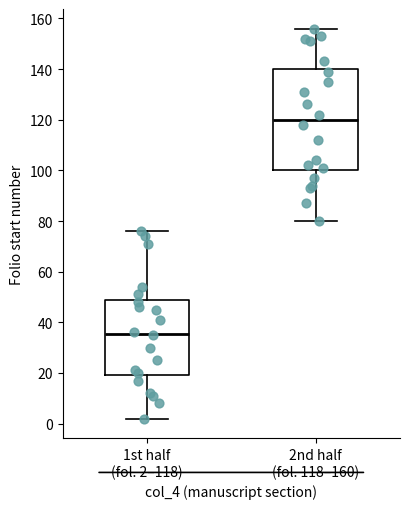

Which box is the tallest, from its lower edge to its upper edge?

2nd half (fol. 118–160)